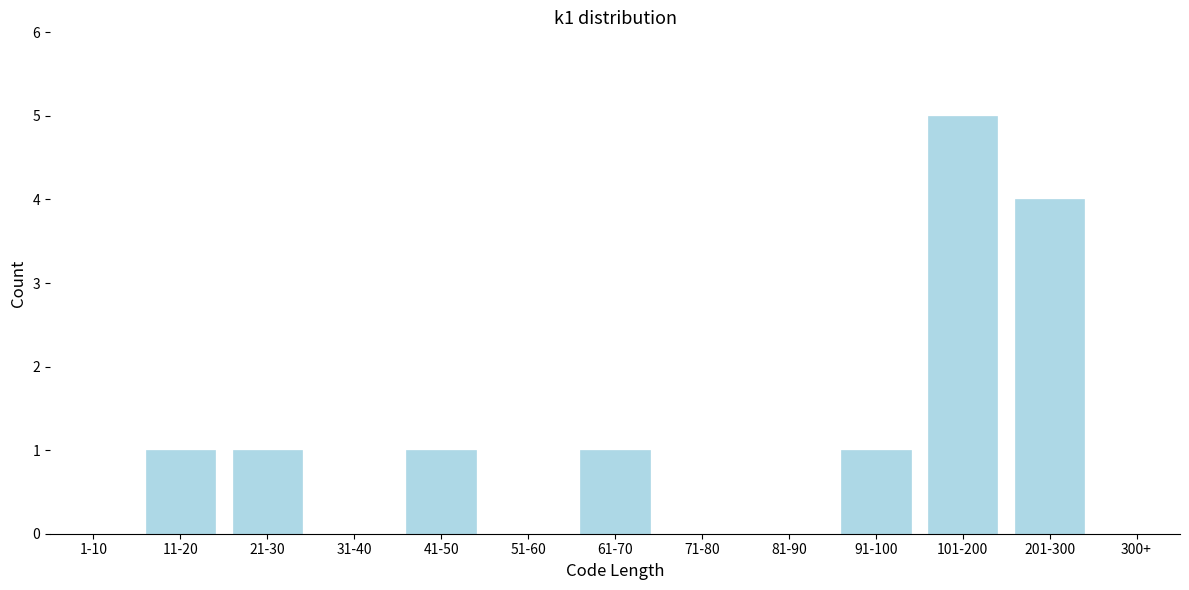

Reading left to right, transcribe all the data shown in this chart.

1-10=0	11-20=1	21-30=1	31-40=0	41-50=1	51-60=0	61-70=1	71-80=0	81-90=0	91-100=1	101-200=5	201-300=4	300+=0